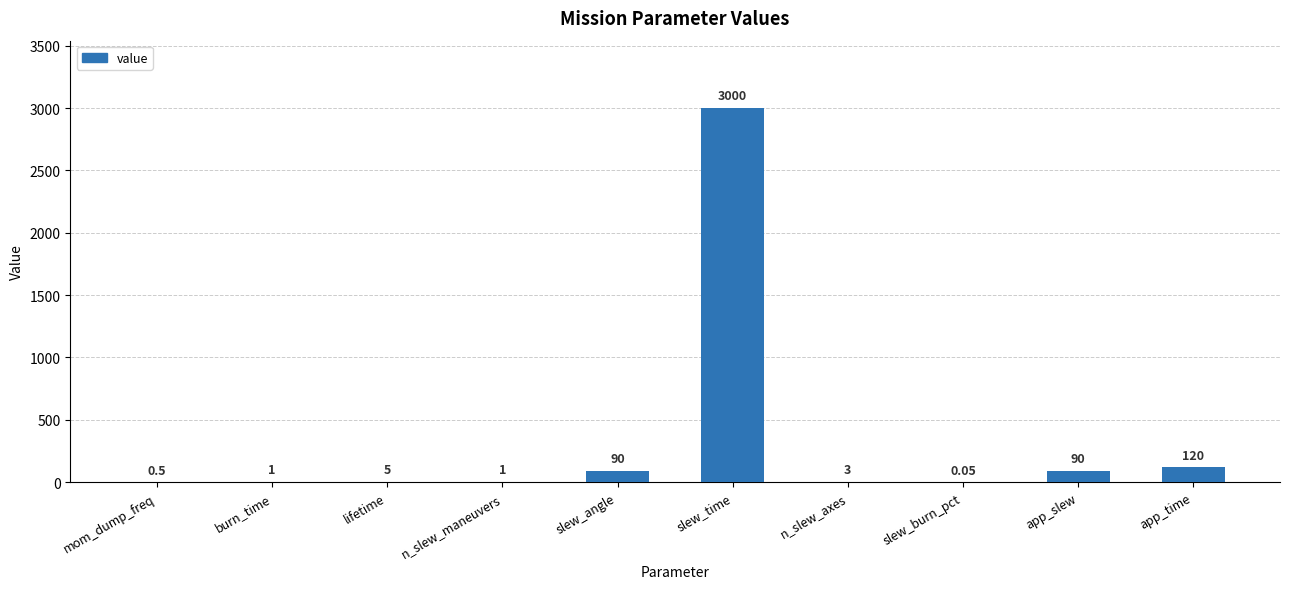

Are the bars horizontal?

No